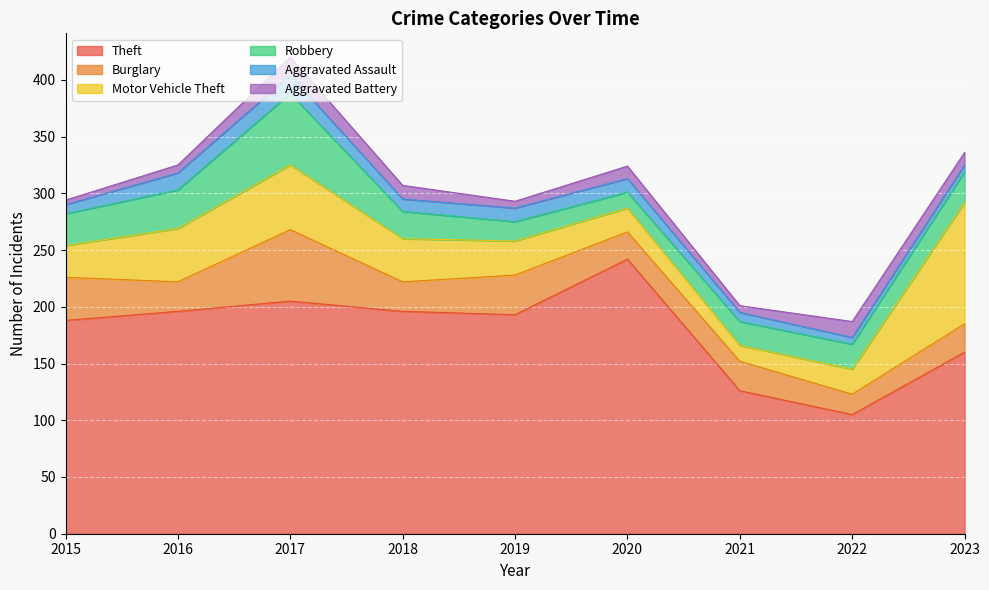

Rank the series at 2015 from highest to lowest value.

Theft, Burglary, Motor Vehicle Theft, Robbery, Aggravated Assault, Aggravated Battery